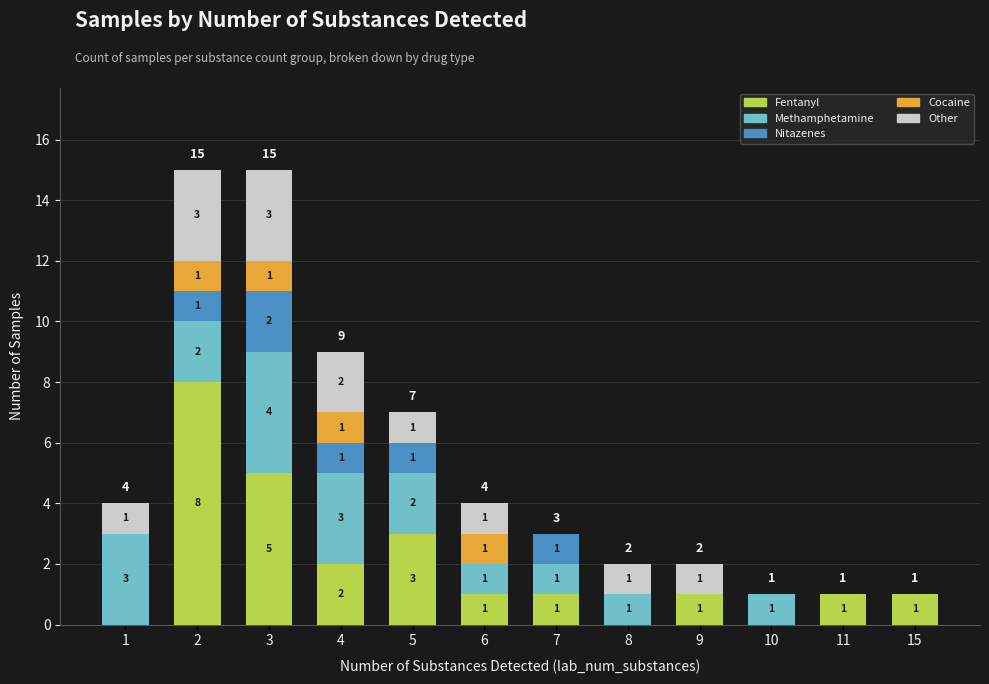

What is the total value across all series at 2?

15